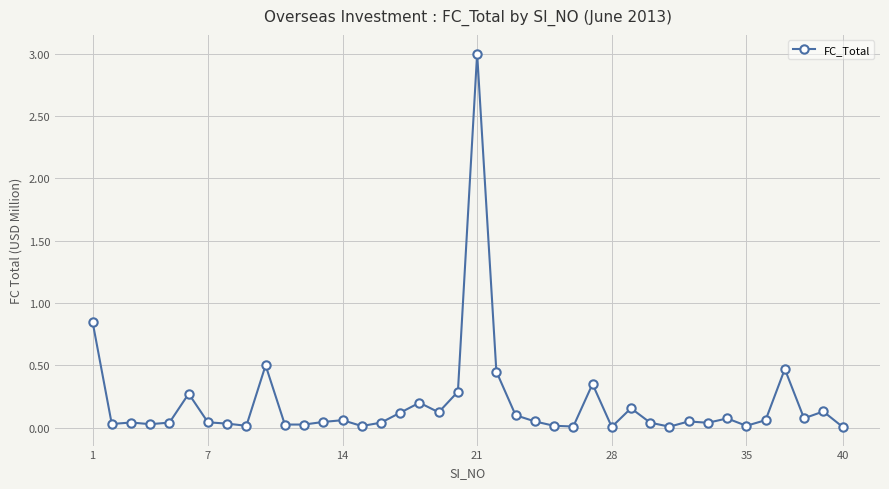

What is the sum of all values?

7.9